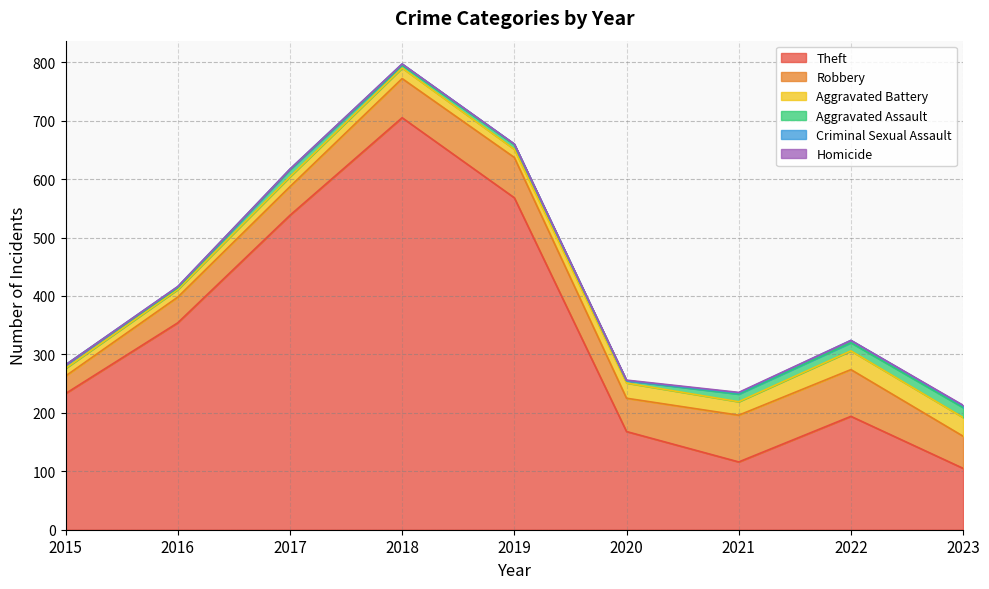

At 2017, list the series in order from largest to smallest.

Theft, Robbery, Aggravated Battery, Aggravated Assault, Criminal Sexual Assault, Homicide